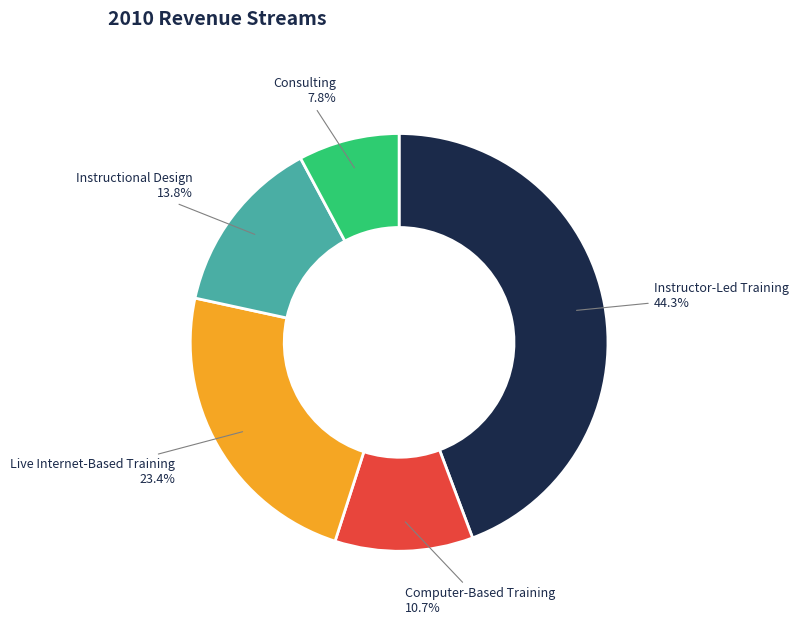

To the nearest percent, what percentage of the pie is Computer-Based Training?

11%